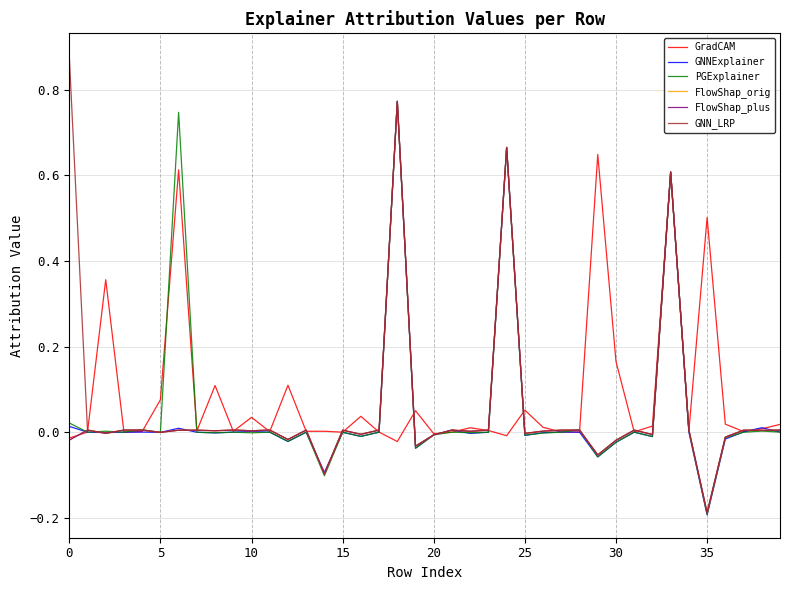

Which series has the widest spread of values?

GNN_LRP